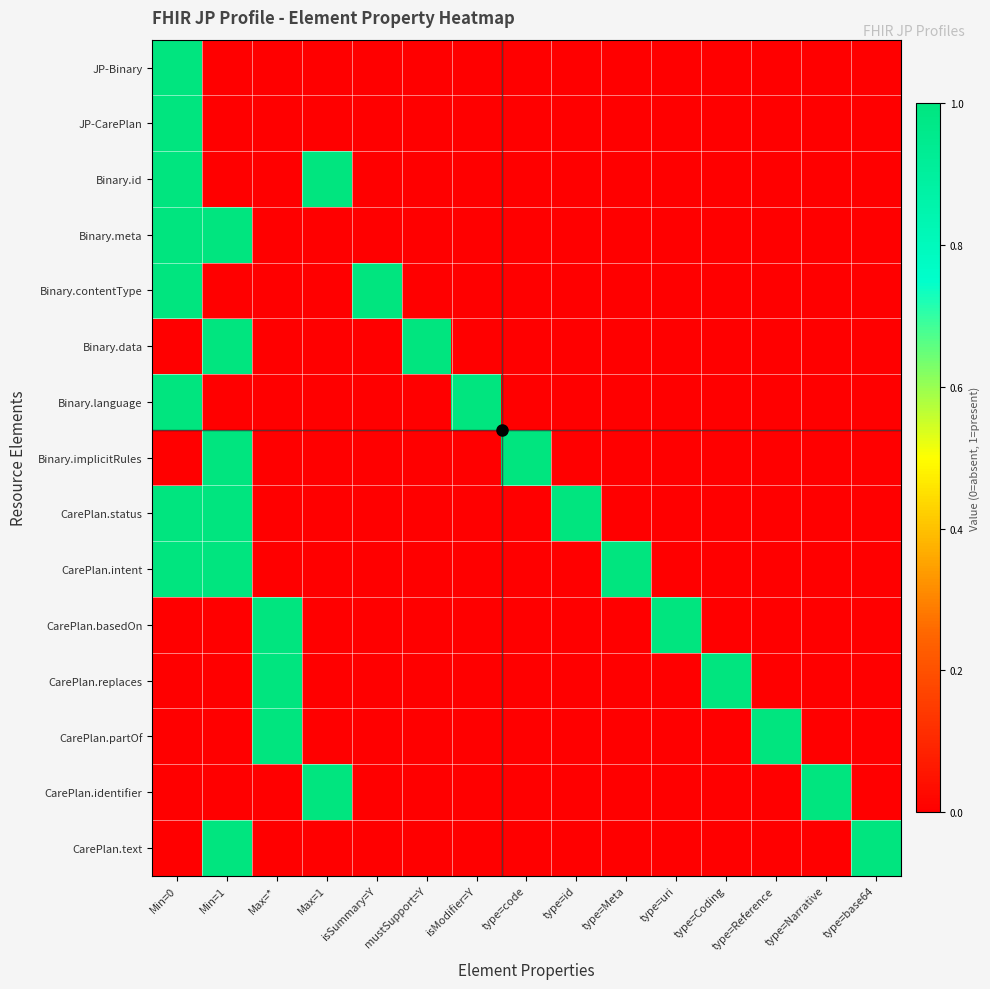

What is the maximum value shown in the chart?

45